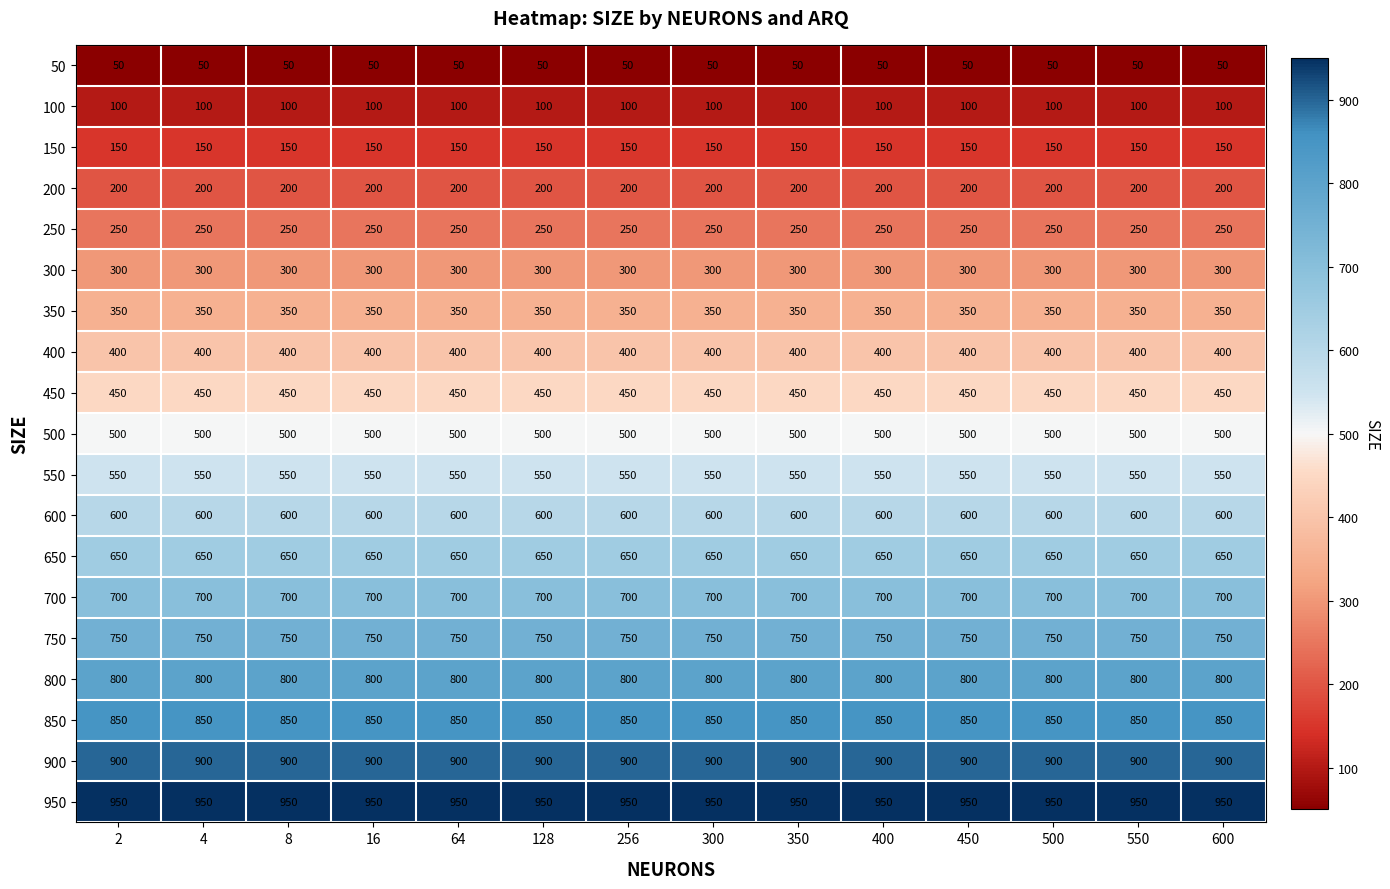

List the series in order of their peak value, highest first.

950, 900, 850, 800, 750, 700, 650, 600, 550, 500, 450, 400, 350, 300, 250, 200, 150, 100, 50